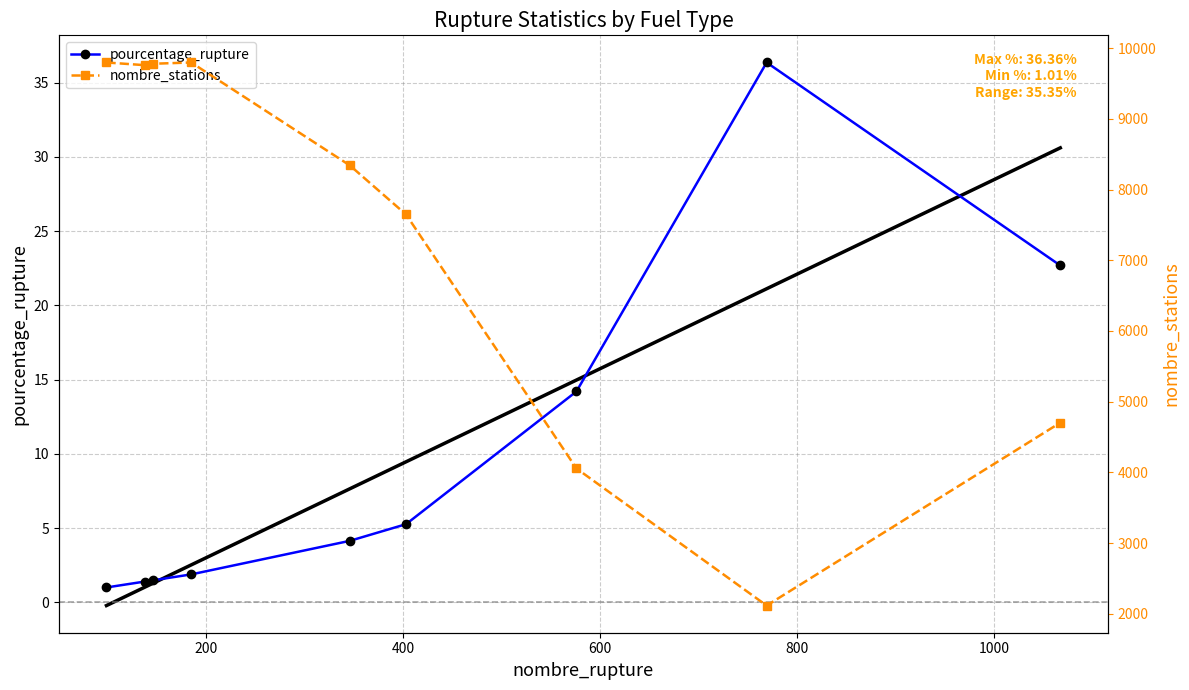

What is the value of the pourcentage_rupture point at the 3rd from the left?

1.5